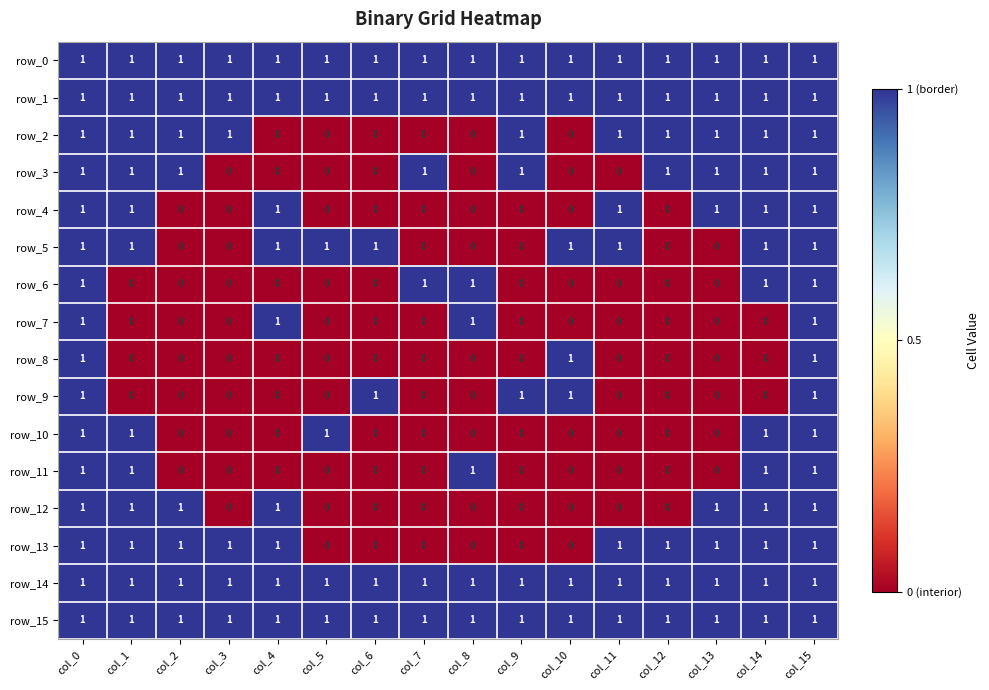

What is the highest value of the row_12 series?

1